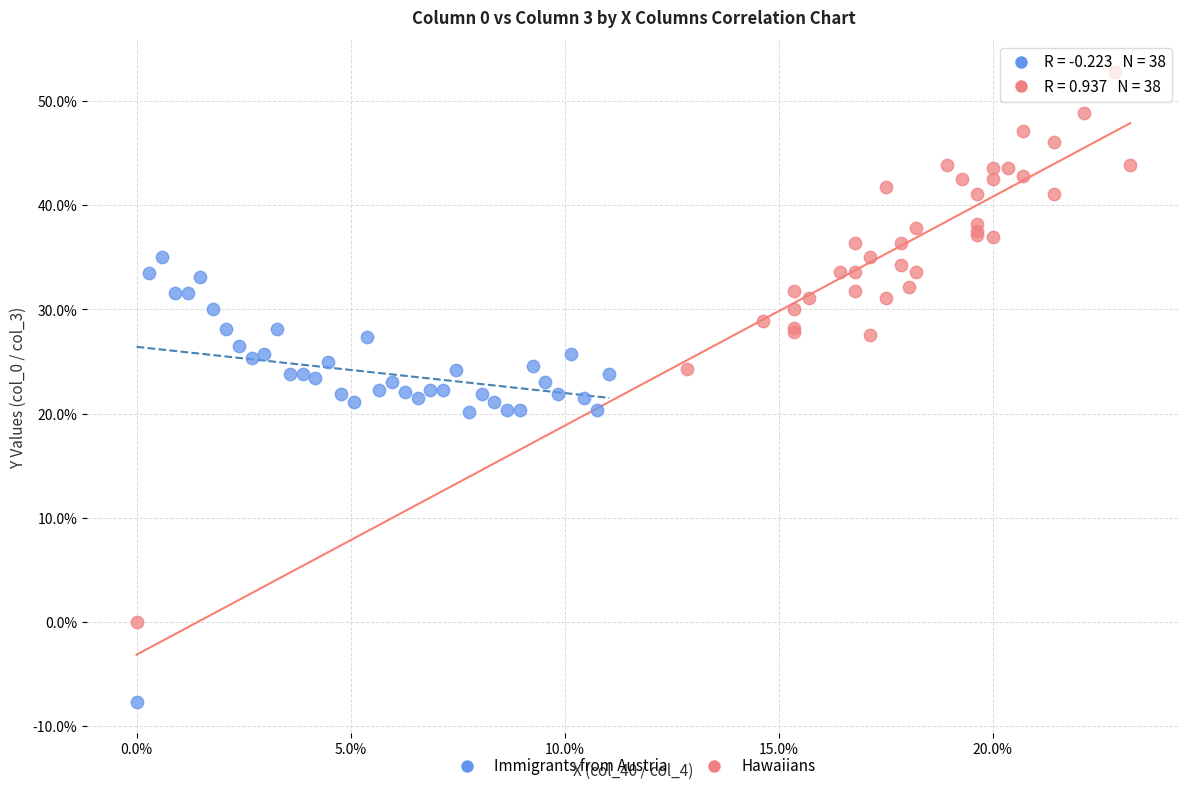

What are all the series names shown in the legend?

Immigrants from Austria, Hawaiians